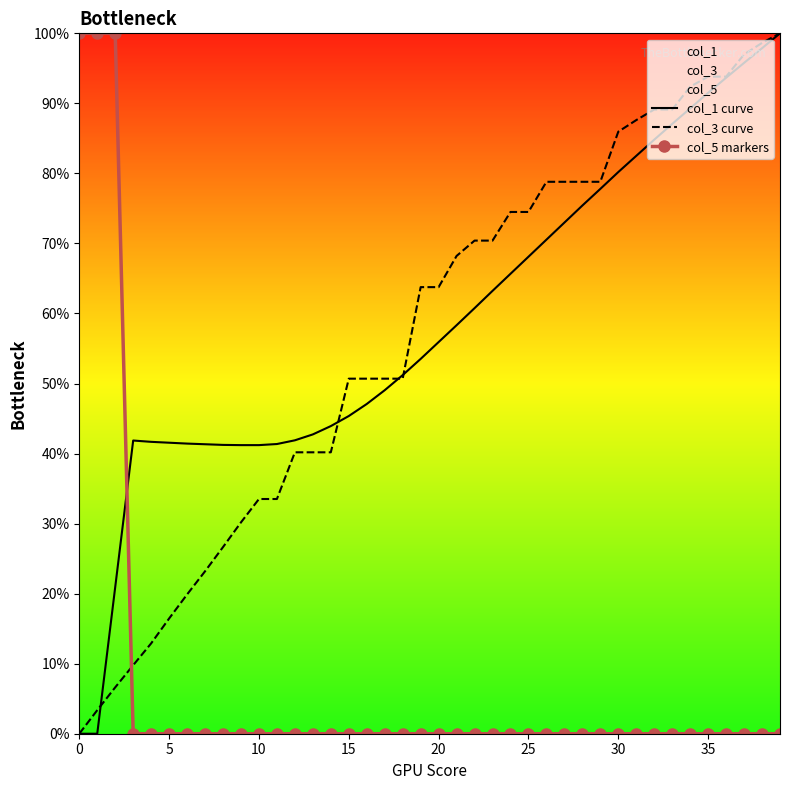

Between 21 and 31, which series saw the biggest shift?

col_1 curve